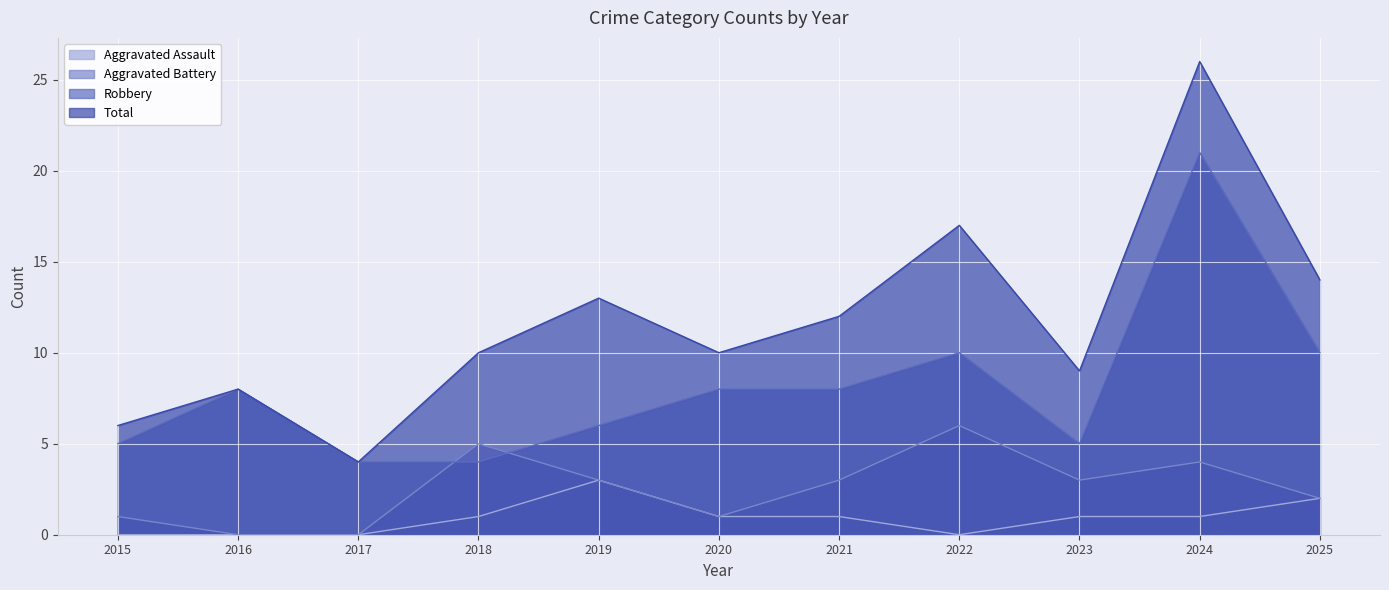

At which category is the sum across all series the highest?

2024